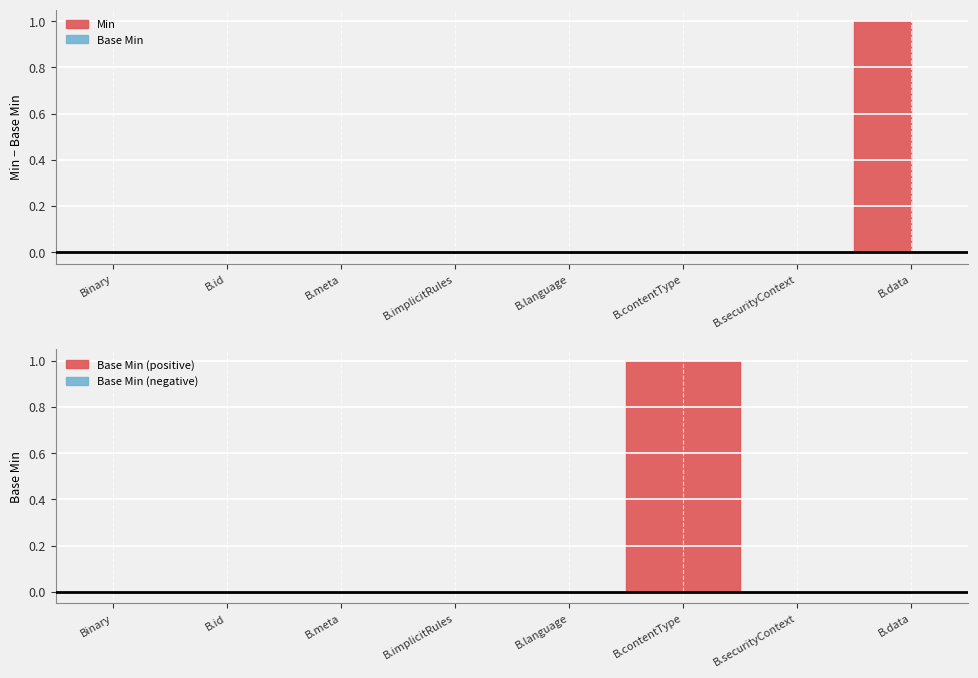

True or false: Min has a value of 1 at Binary.securityContext.

False